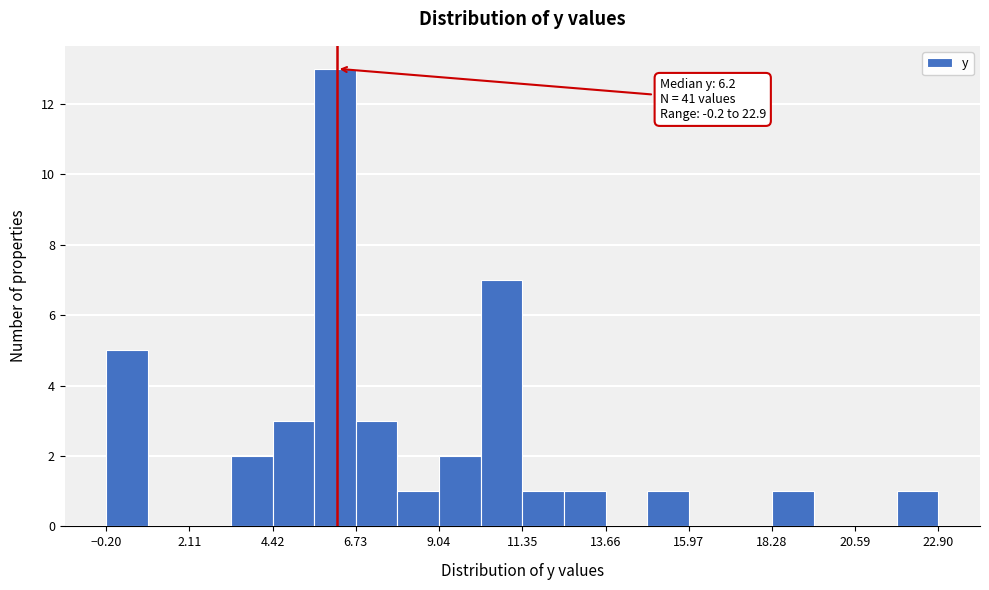

Read against the x-axis, roughly where is the centre of the tallest bar?

6.0